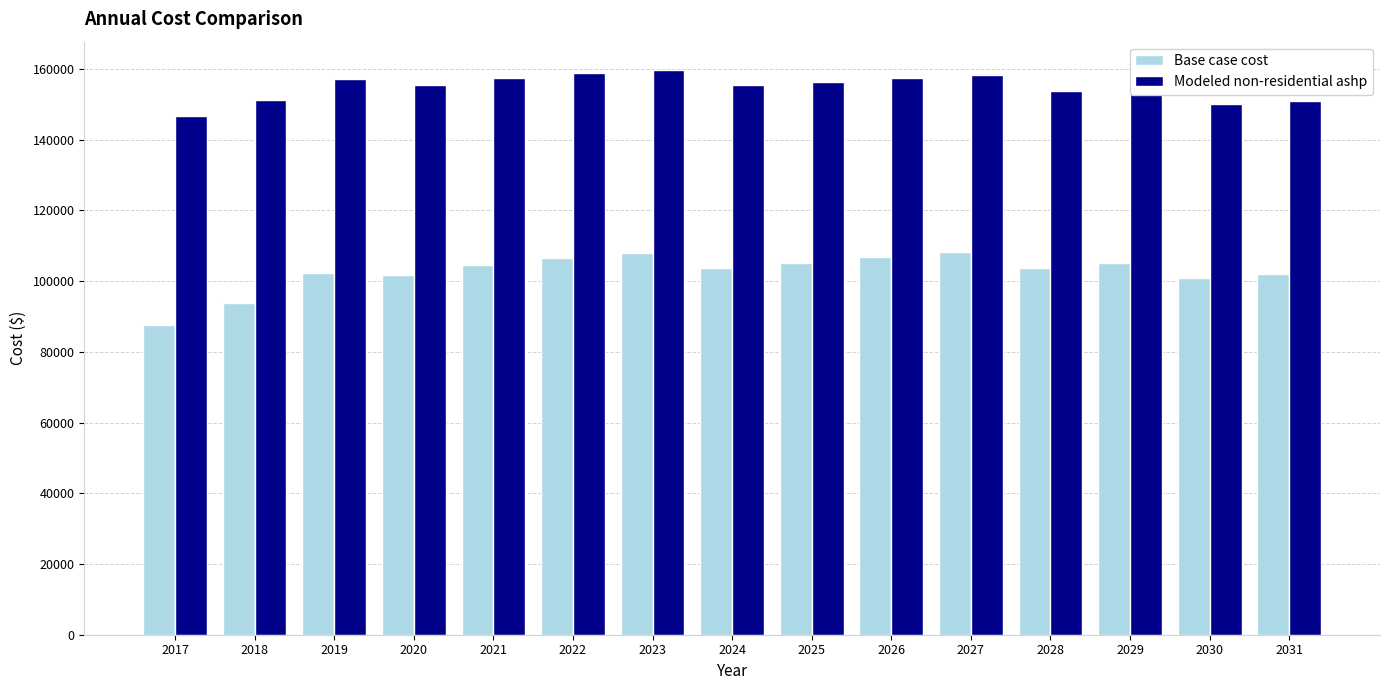

What are all the series names shown in the legend?

Base case cost, Modeled non-residential ashp